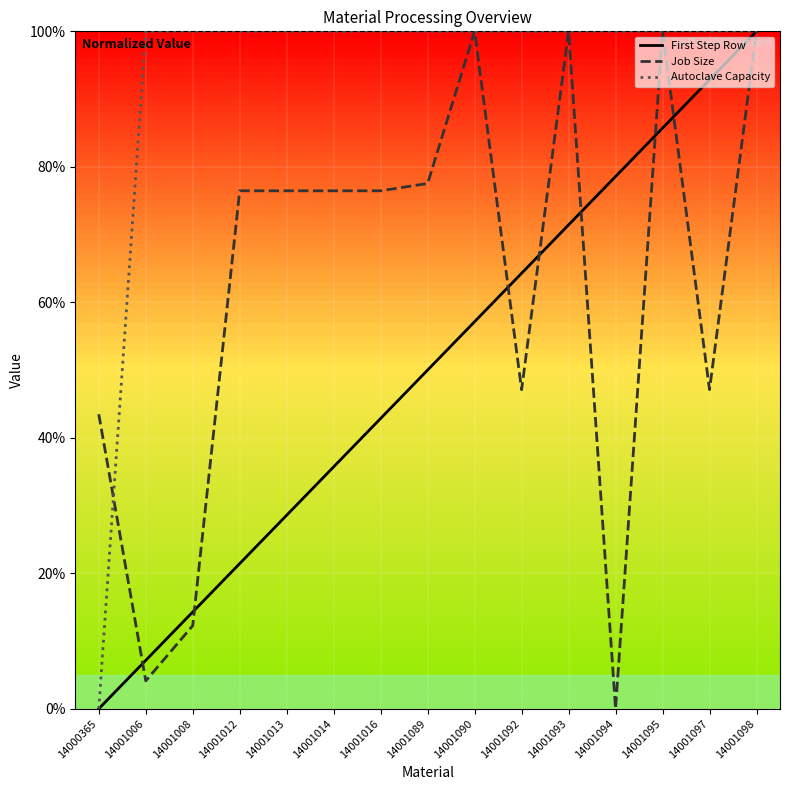

What is the difference between the second highest and minimum values in the Autoclave Capacity series?

100.0